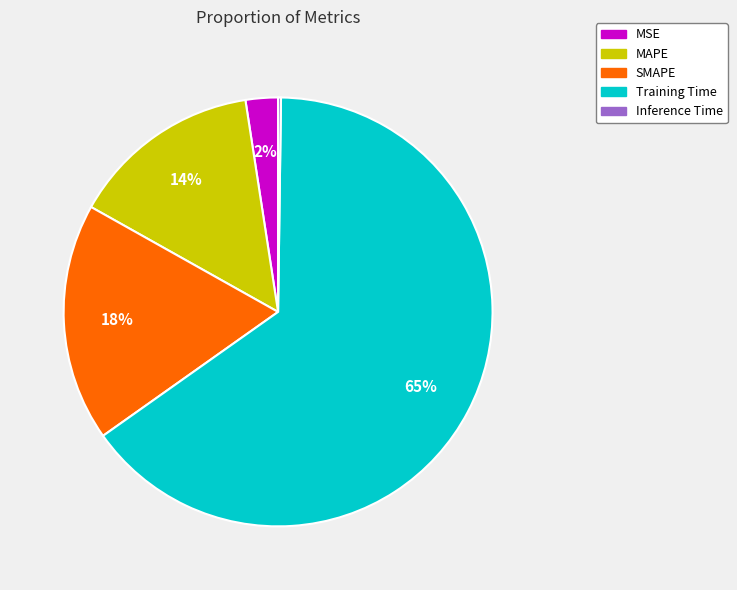

True or false: SMAPE accounts for 18% of the total.

True